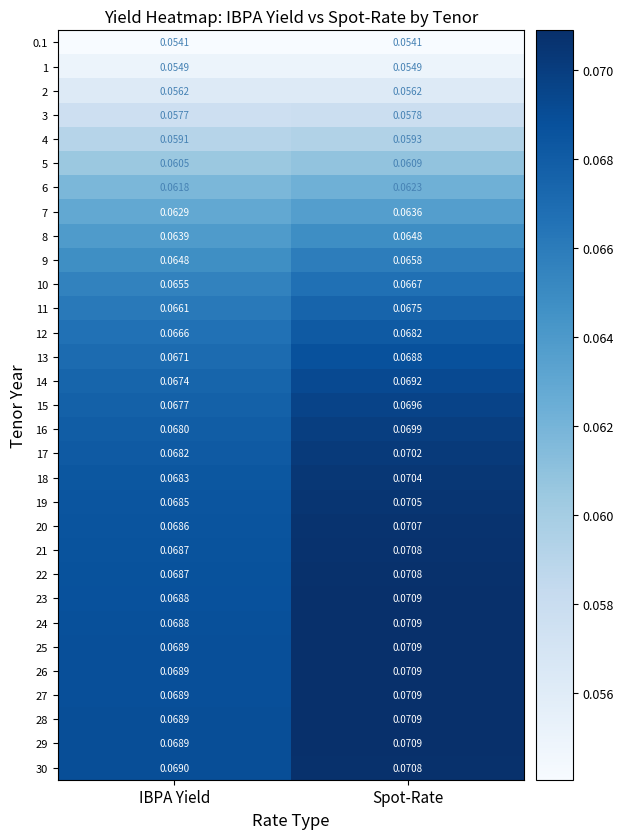

Which label corresponds to the largest value in the chart?

Spot-Rate